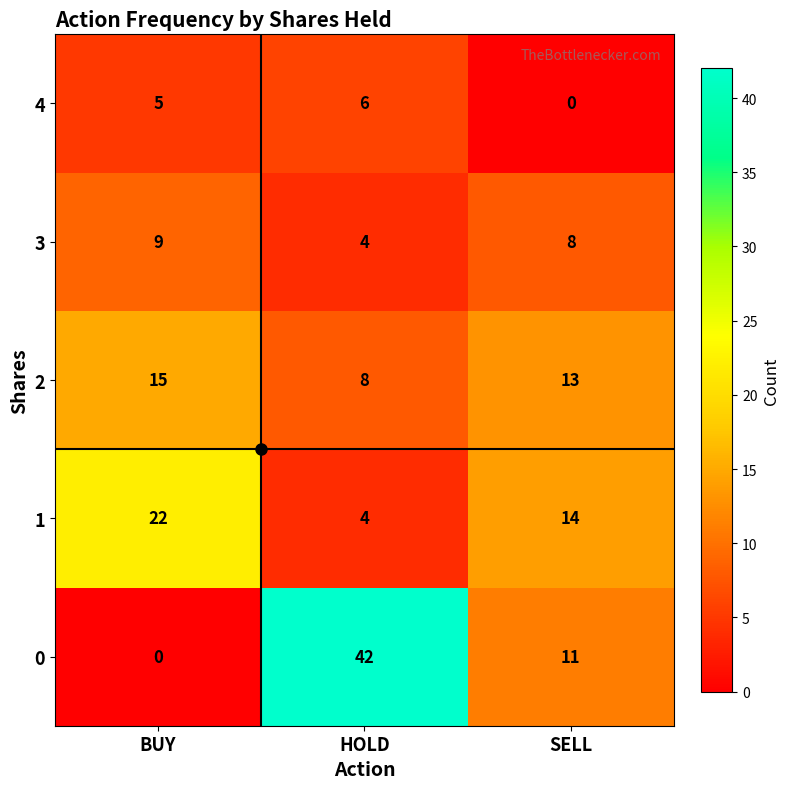

Rank the series at SELL from lowest to highest value.

4, 3, 0, 2, 1